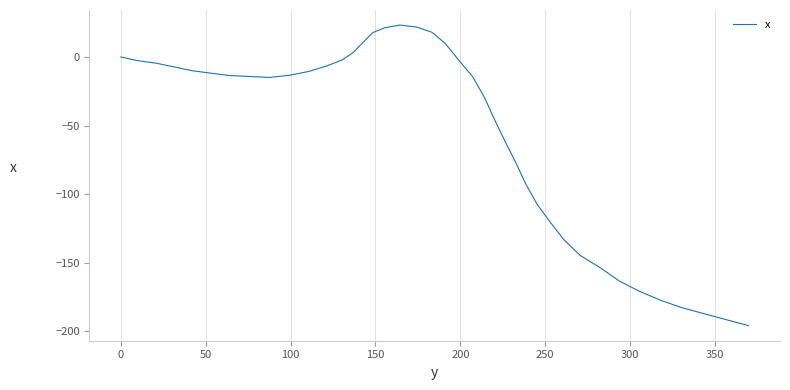

What is the maximum value shown in the chart?

23.3